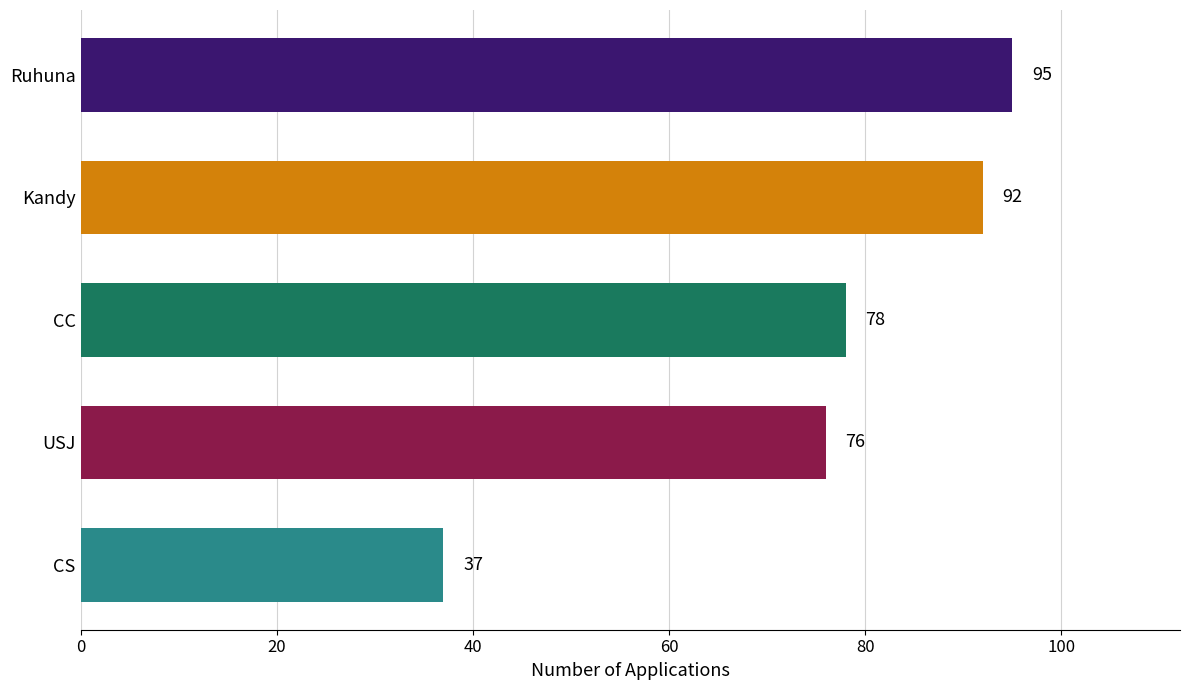

Reading bottom to top, extract all data points from this chart.

CS=37	USJ=76	CC=78	Kandy=92	Ruhuna=95